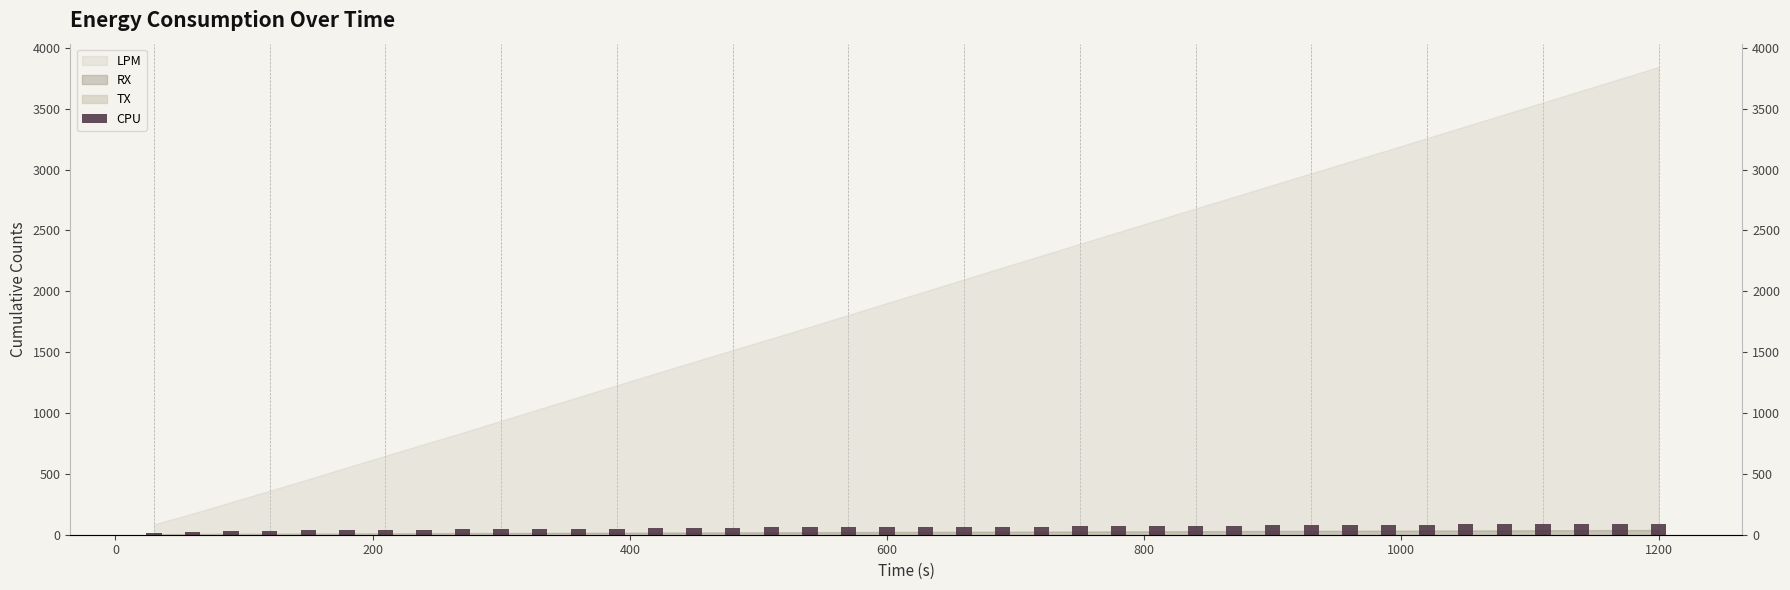

The value at 400 is 77.9. True or false?

False